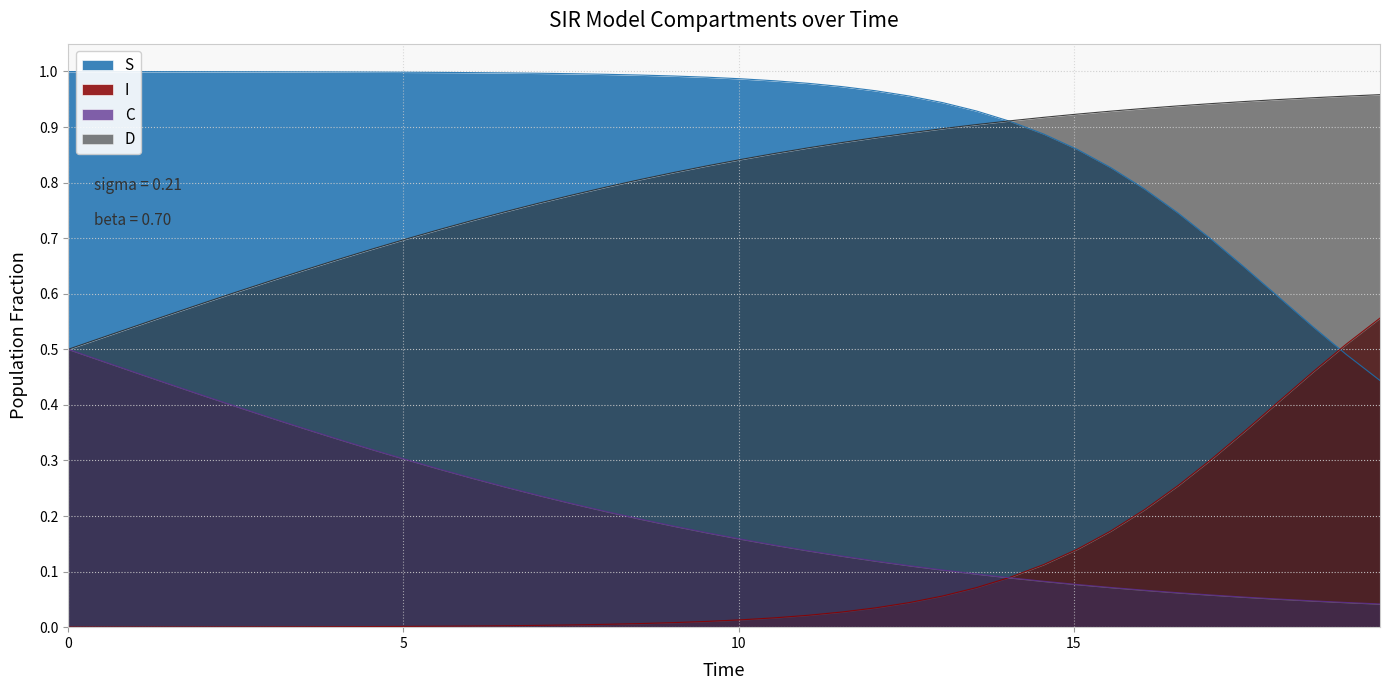

True or false: C has more than 1 interior local peaks.

False